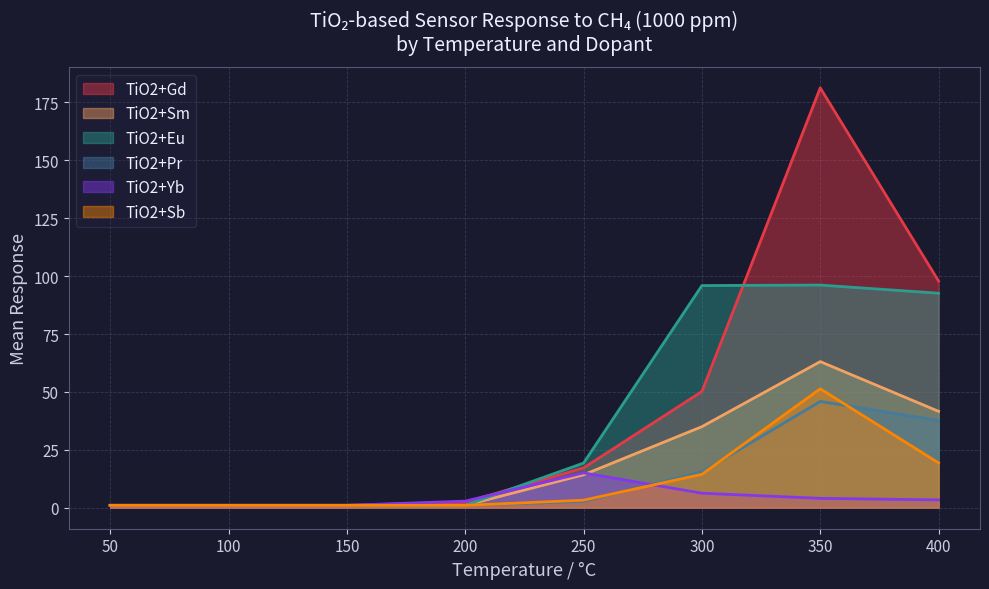

What is the average value of the TiO2+Yb series?

4.3